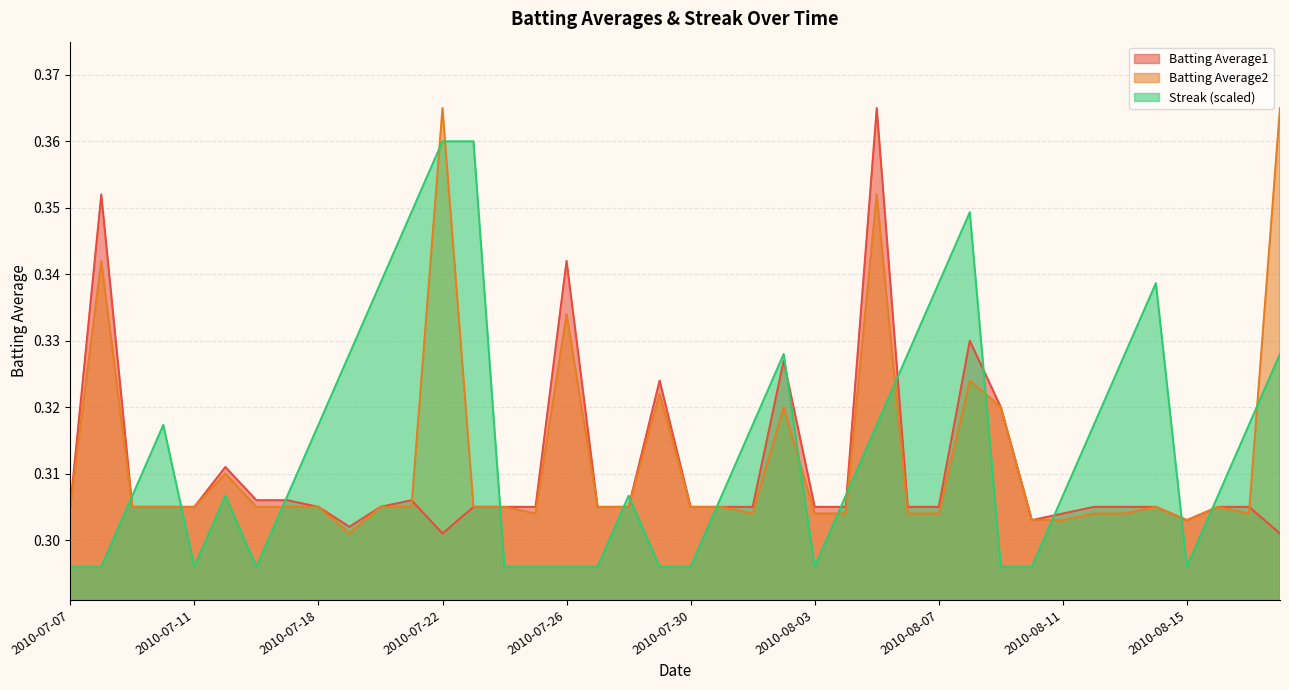

What is the total value across all series at 2010-08-06?

0.9